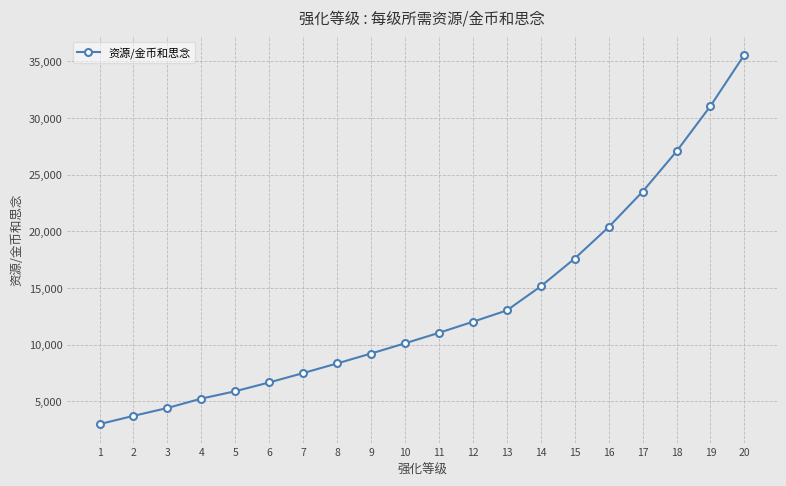

What is the change in value from 5 to 11?

+5150